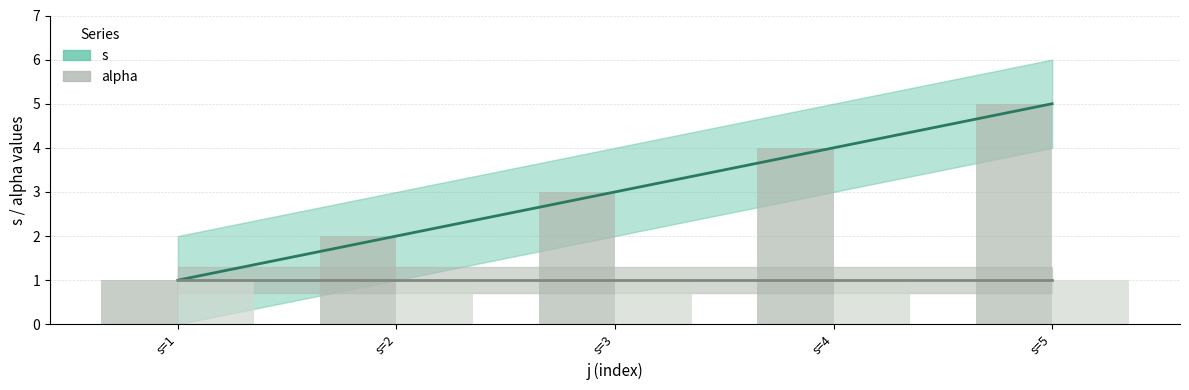

Which series has the largest total across all categories?

s